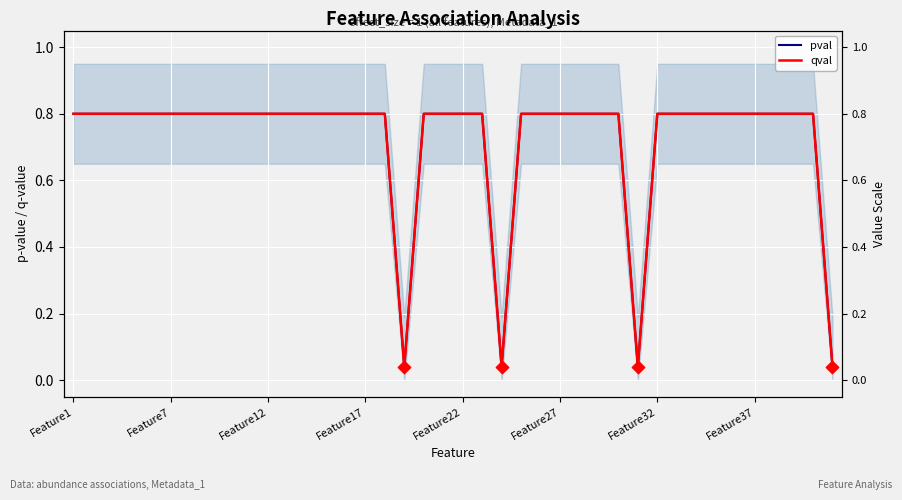

At how many categories does at least one series exceed 0?

40